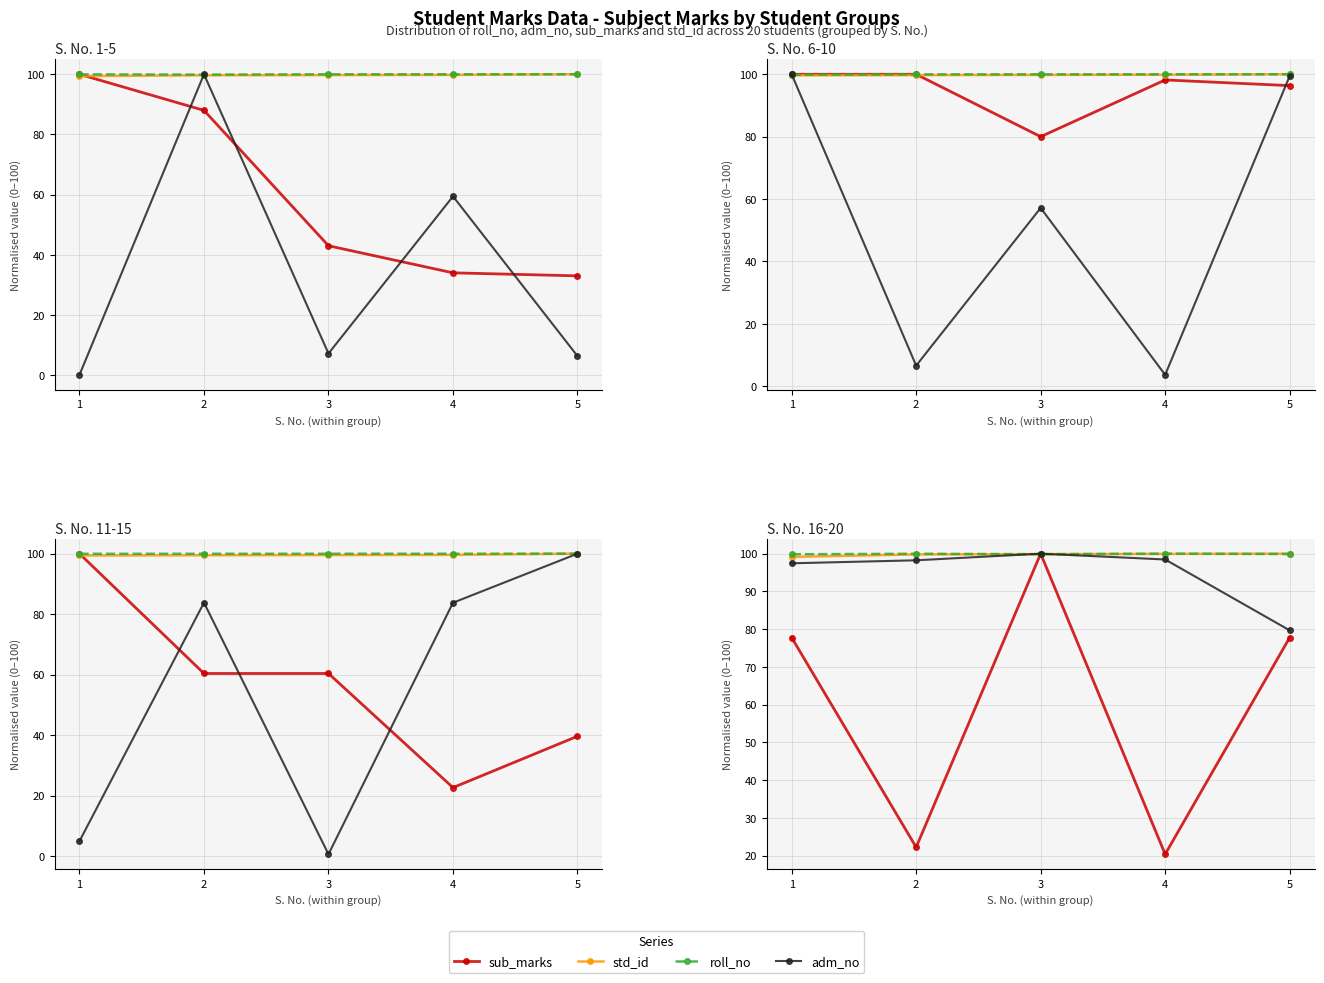

What is the difference between the std_id values at 4 and 2?

0.1